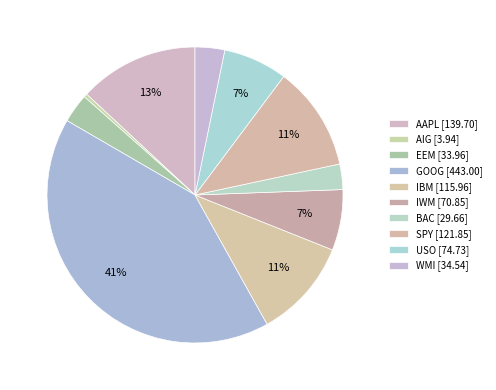

What percentage is NOT represented by BAC?

97.2%